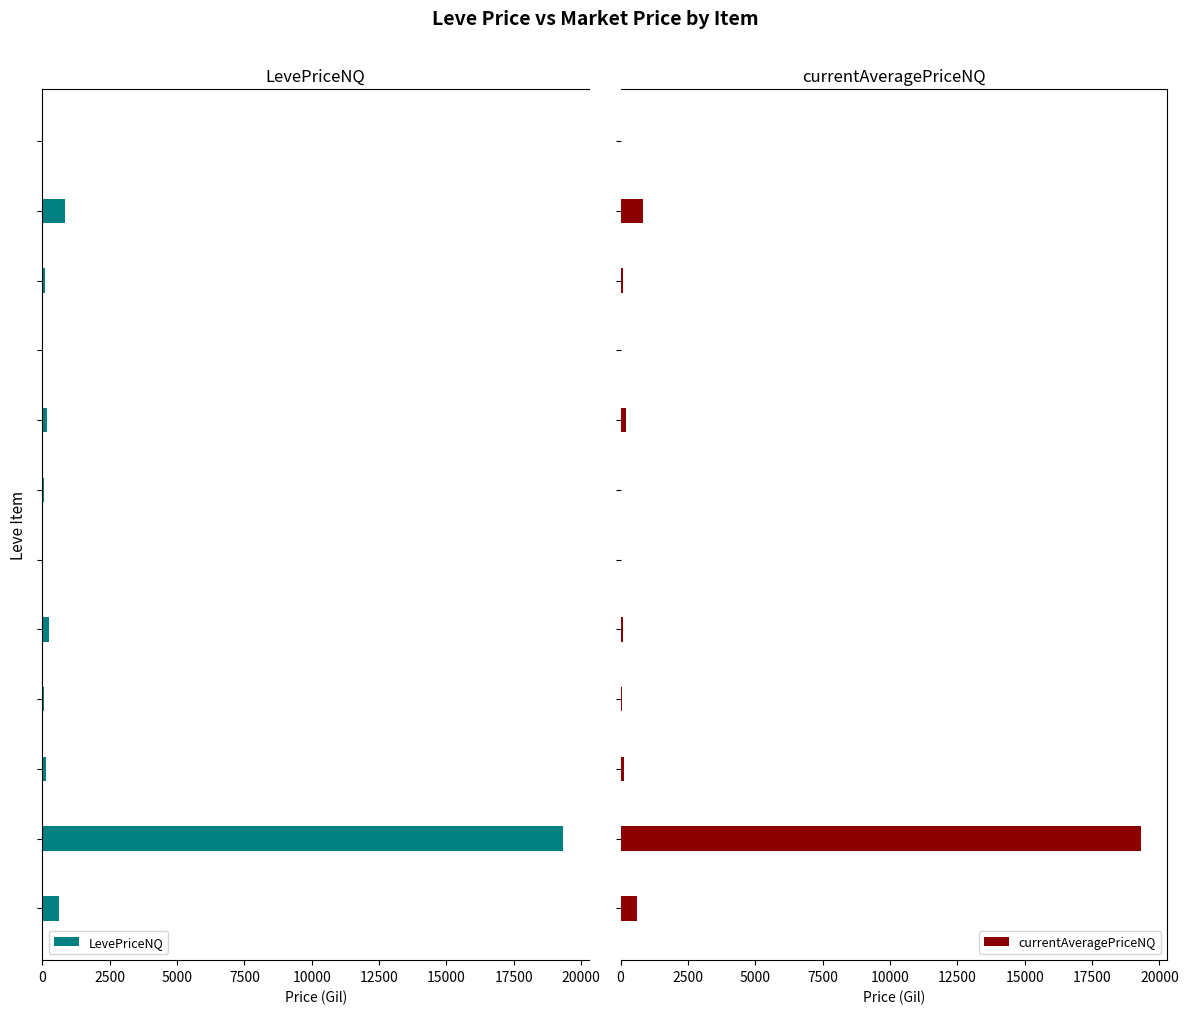

What are all the series names shown in the legend?

LevePriceNQ, currentAveragePriceNQ